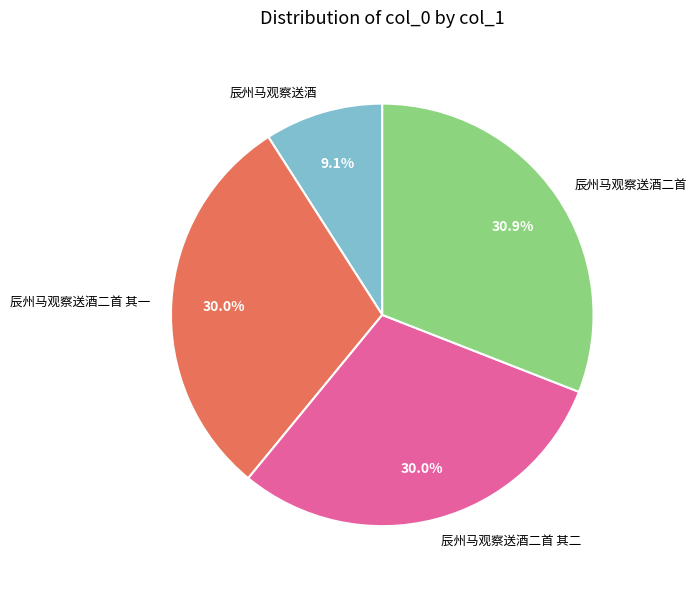

Approximately how many times larger is the value at 辰州马观察送酒 compared to 辰州马观察送酒二首?

0.3